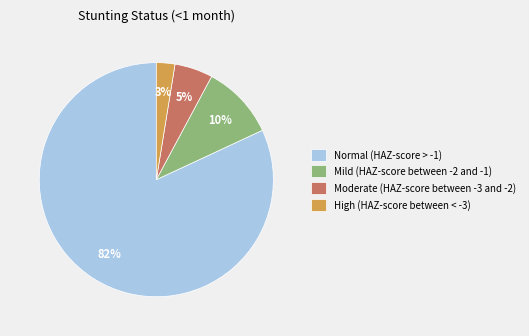

What is the majority slice?

Normal (HAZ-score > -1)